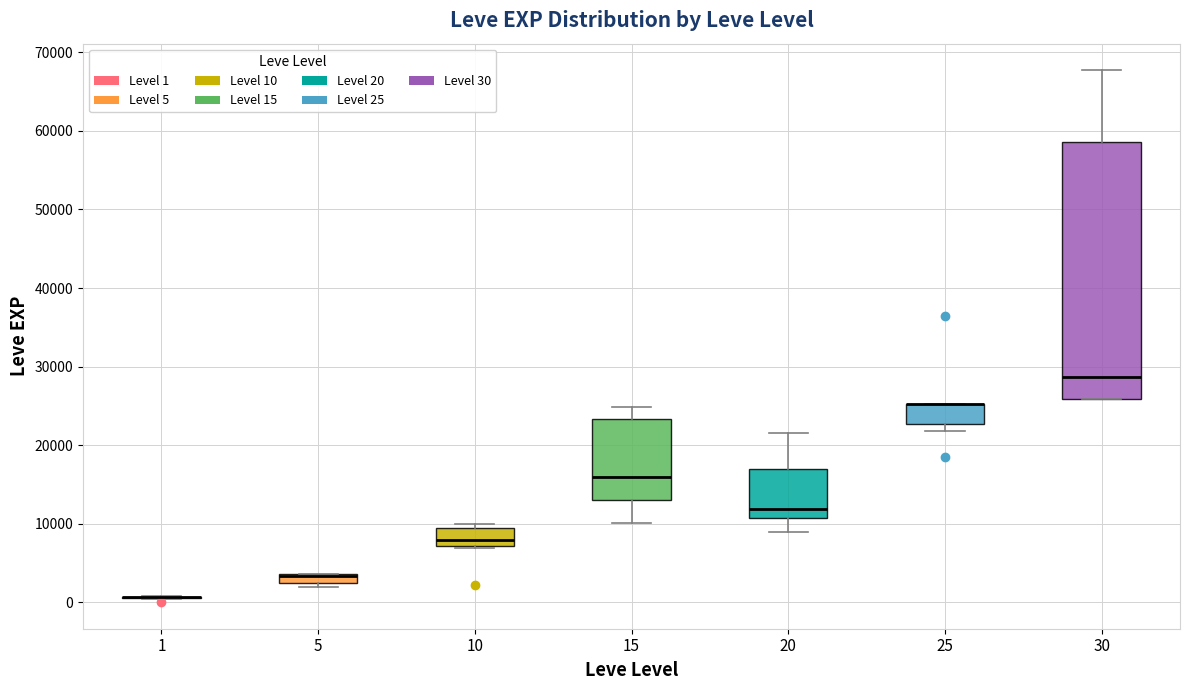

Which box is the tallest, from its lower edge to its upper edge?

30